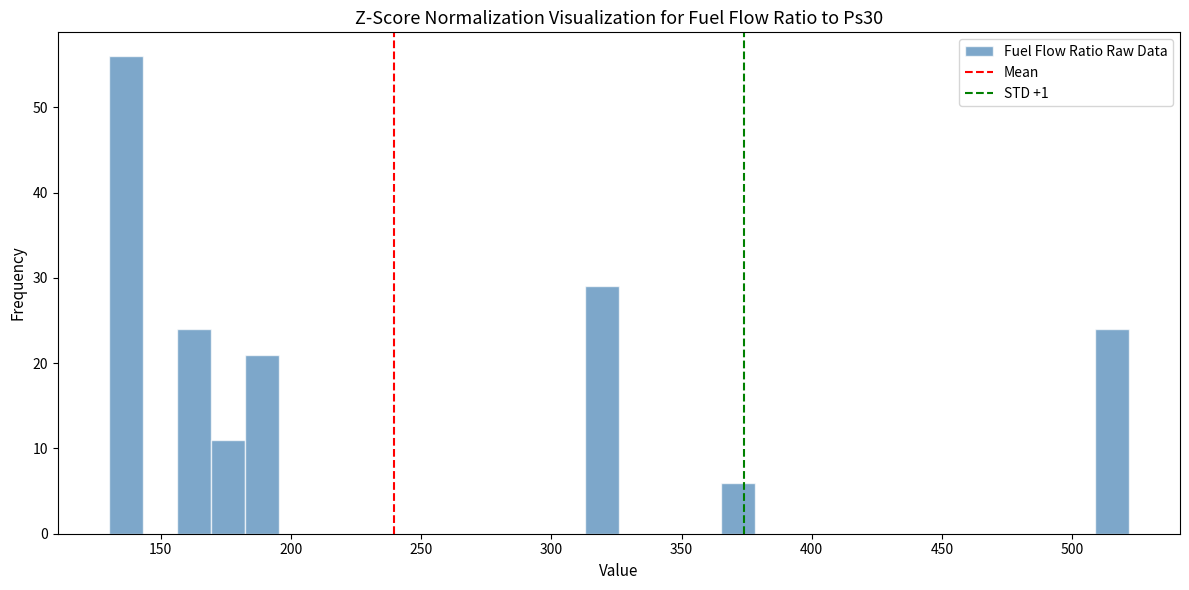

Read against the x-axis, roughly where is the centre of the tallest bar?

135